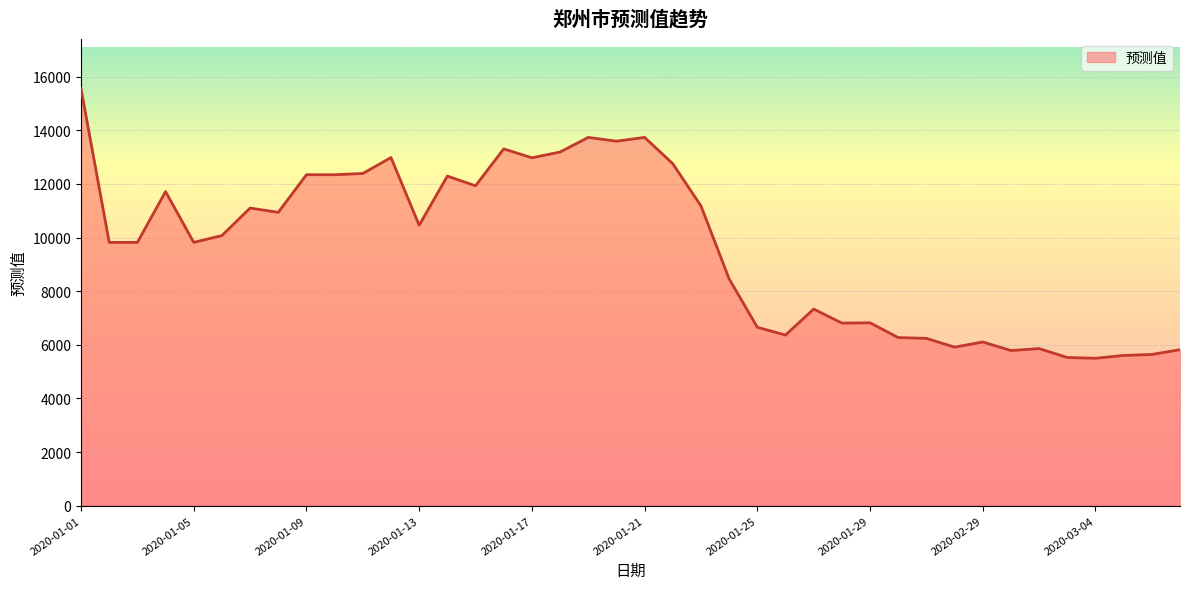

What is the minimum value shown in the chart?

5498